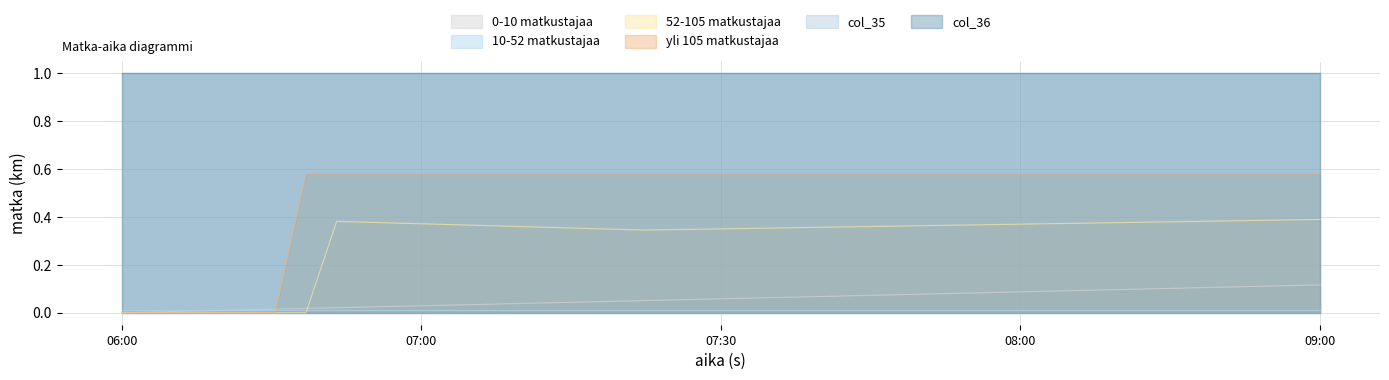

Does the chart have visible grid lines?

Yes